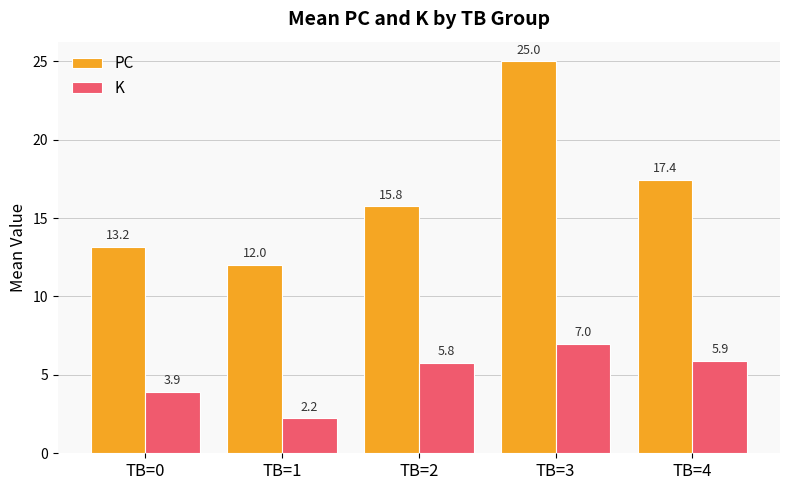

What is the sum of all PC values?

83.4